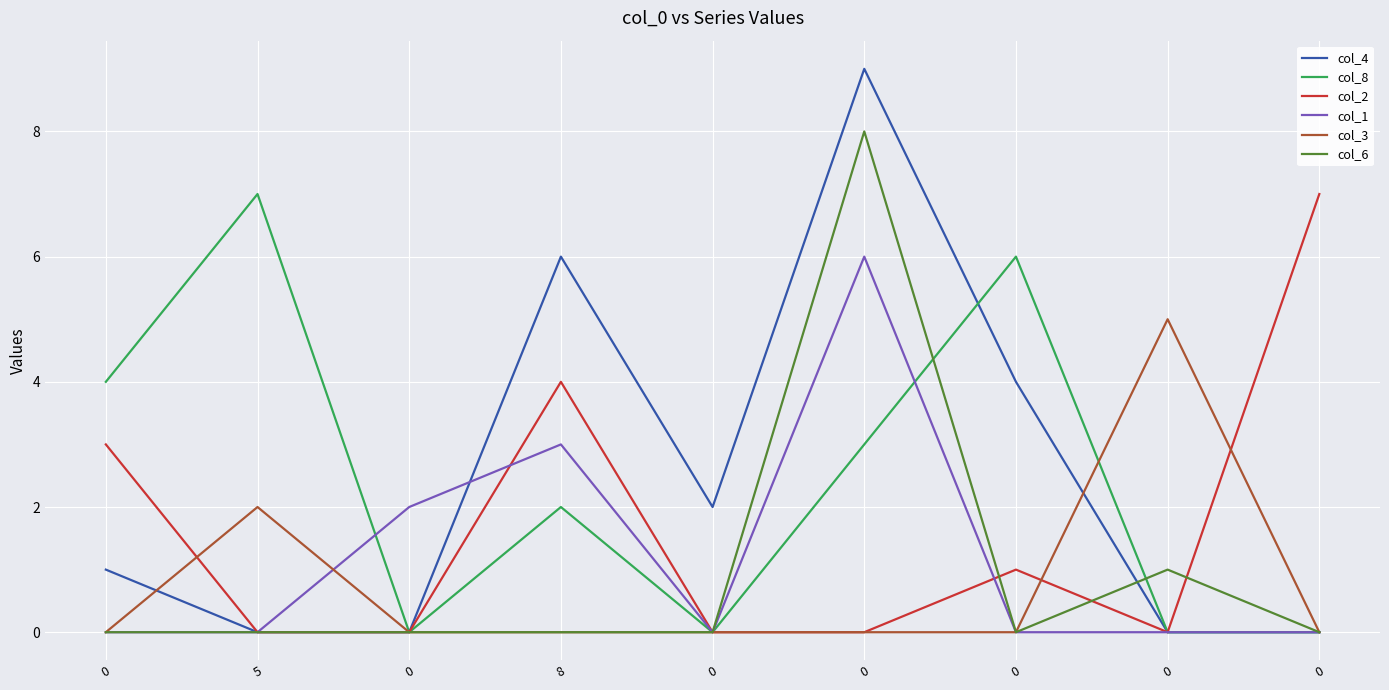

Does the chart display data point markers on the line(s)?

No